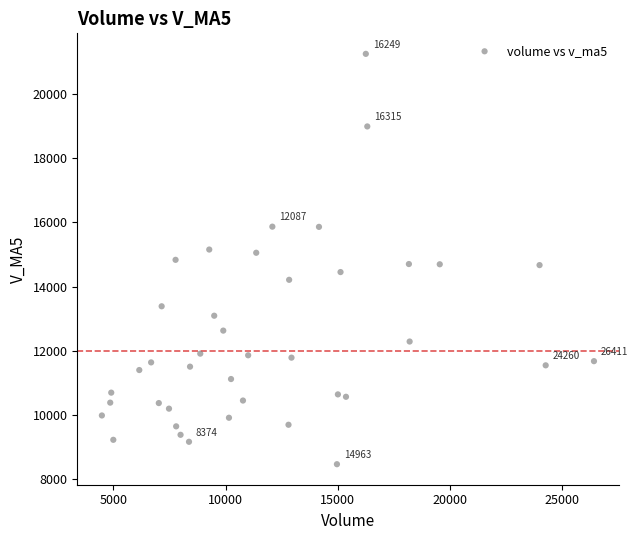

What is the range of X values (max minus min)?

21917.2